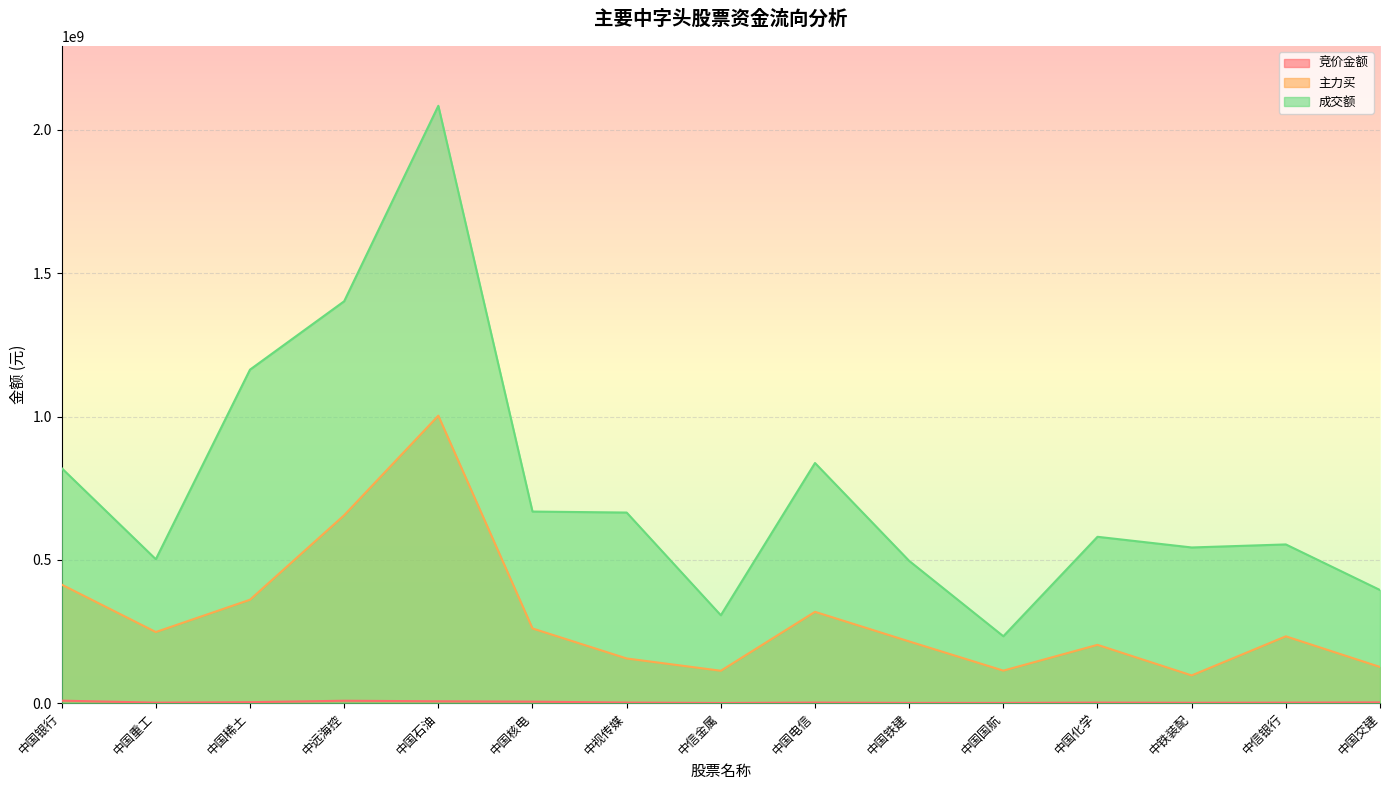

Is it true that 主力买 equals 413651636 at 中国银行?

True